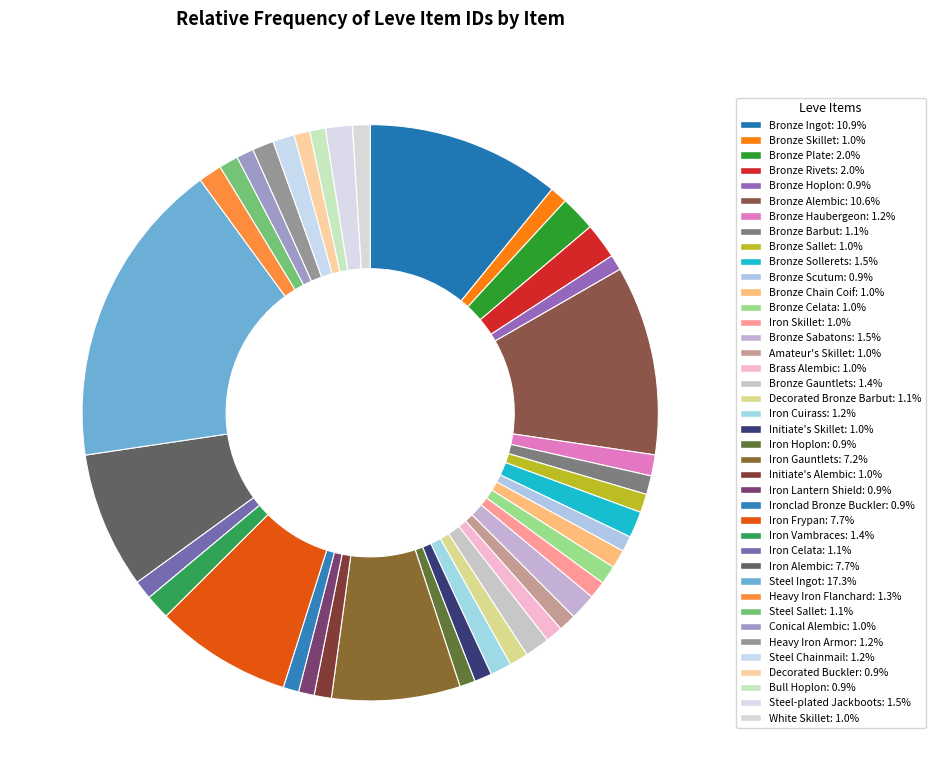

The Bronze Haubergeon slice represents 8% of the pie. True or false?

False